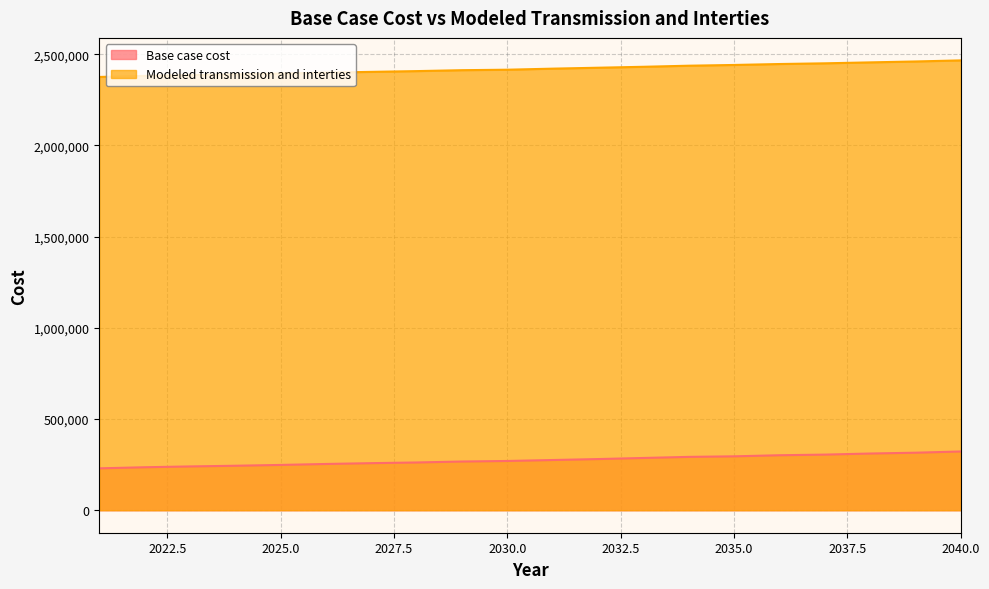

Is it true that Modeled transmission and interties equals 965463.7 at 2040.0?

False